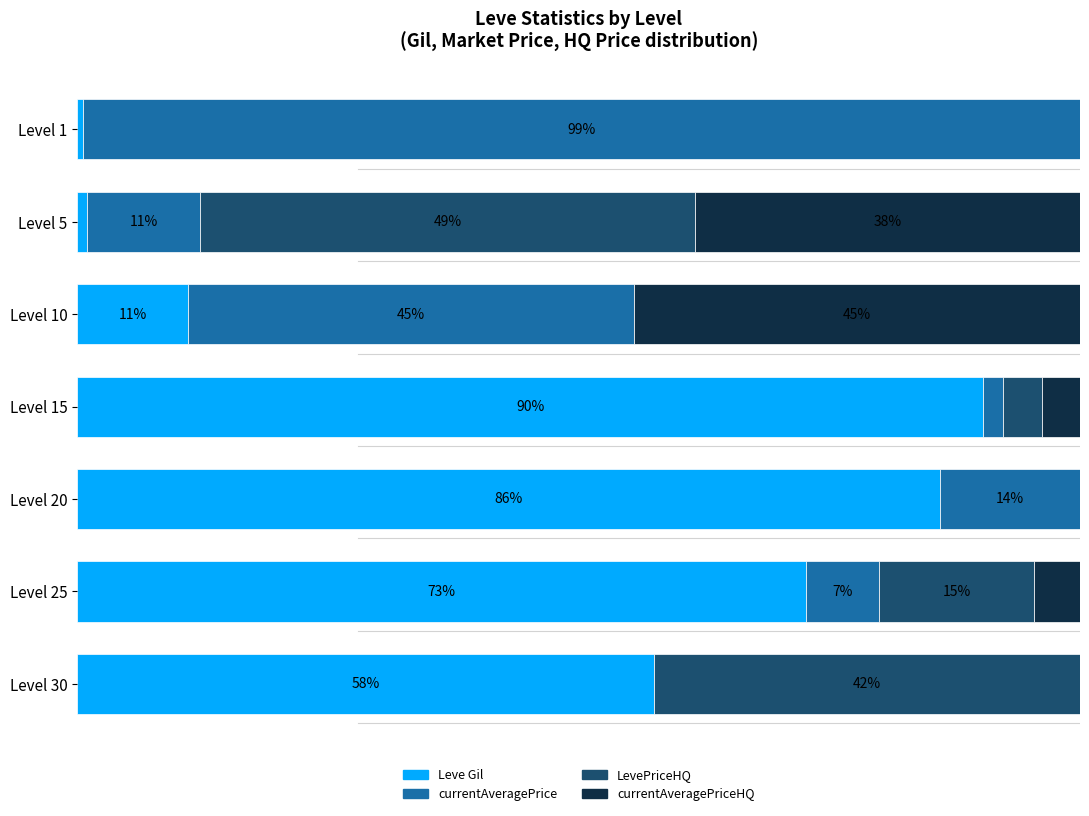

What are all the series names shown in the legend?

Leve Gil, currentAveragePrice, LevePriceHQ, currentAveragePriceHQ